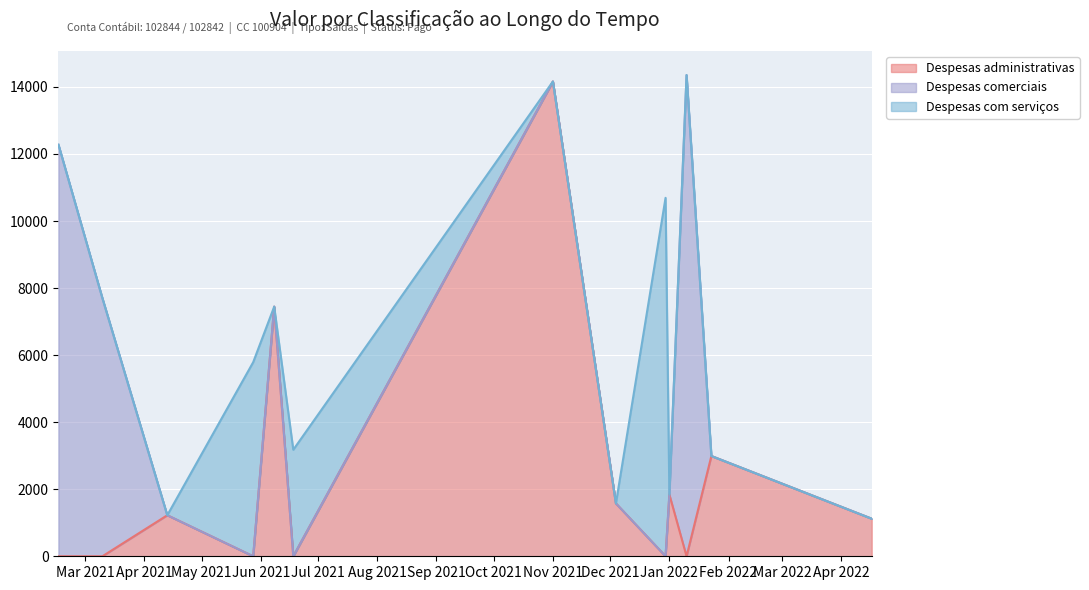

What is the difference between the maximum and minimum values in the Despesas administrativas series?

14162.4